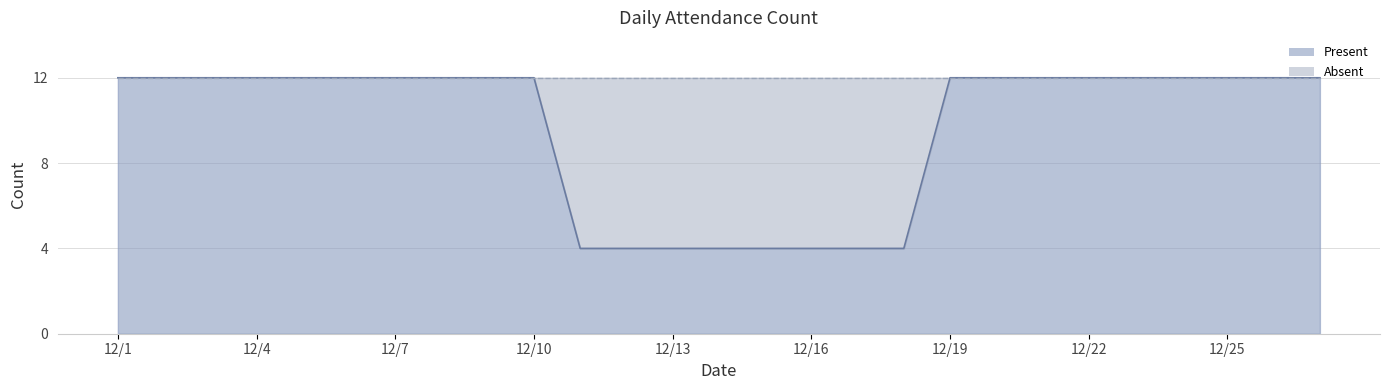

What is the maximum value shown in the chart?

12